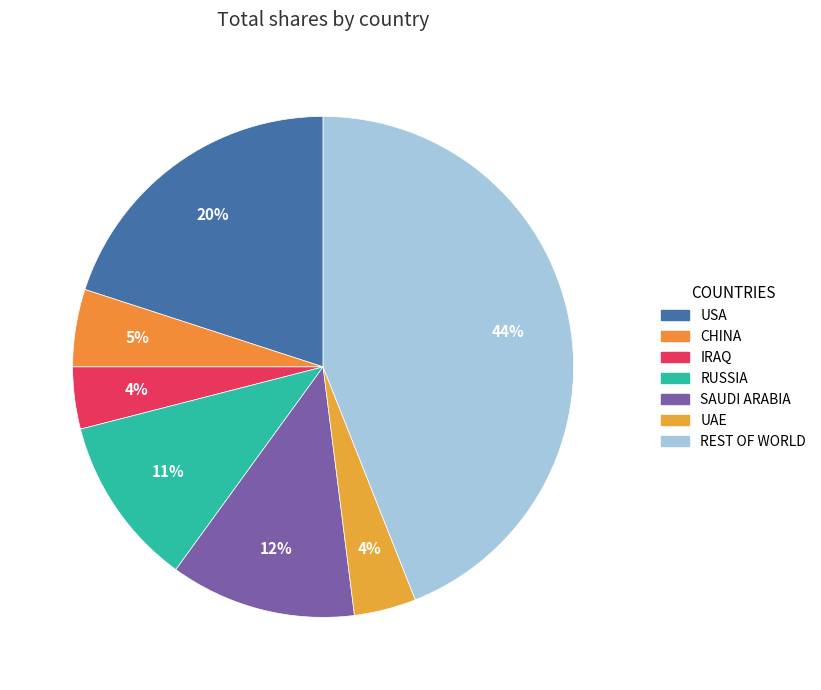

Count the number of slices in the pie.

7